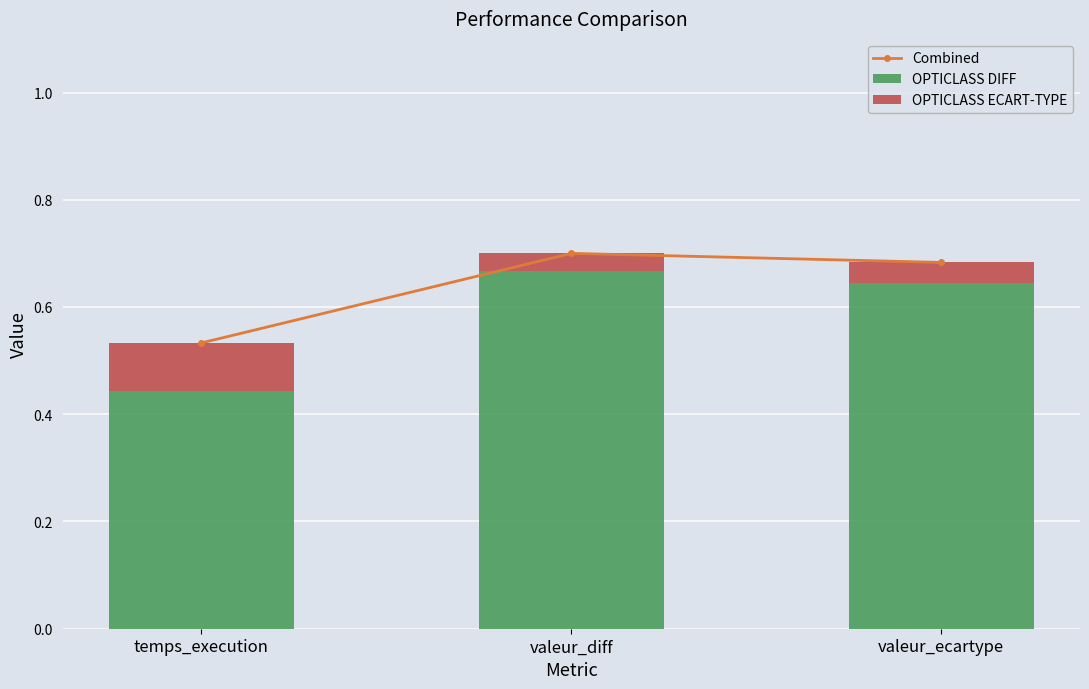

Reading left to right, list all the values displayed in this chart.

Combined: temps_execution=0.5	valeur_diff=0.7	valeur_ecartype=0.7
OPTICLASS DIFF: temps_execution=0.4	valeur_diff=0.7	valeur_ecartype=0.6
OPTICLASS ECART-TYPE: temps_execution=0.1	valeur_diff=0.0	valeur_ecartype=0.0